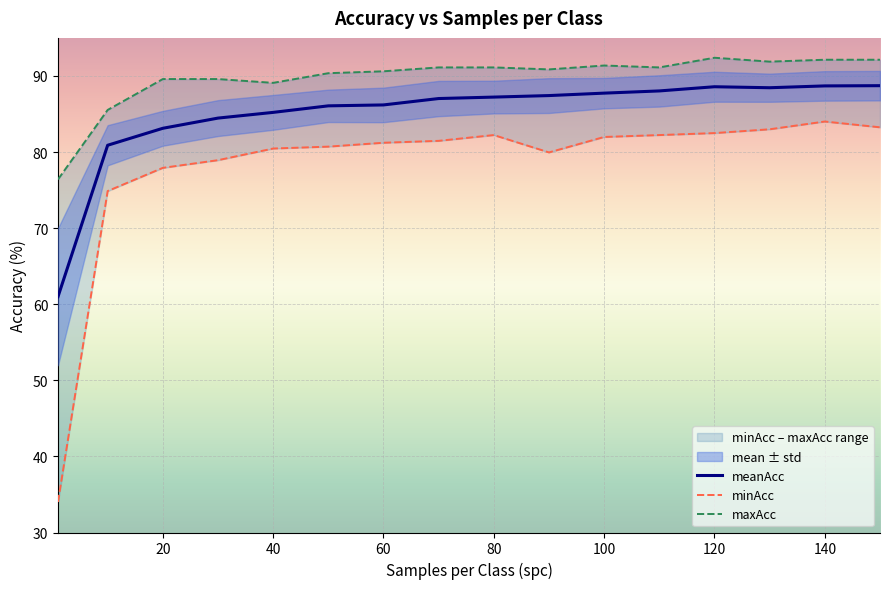

True or false: meanAcc has a value of 33.2 at 80.

False